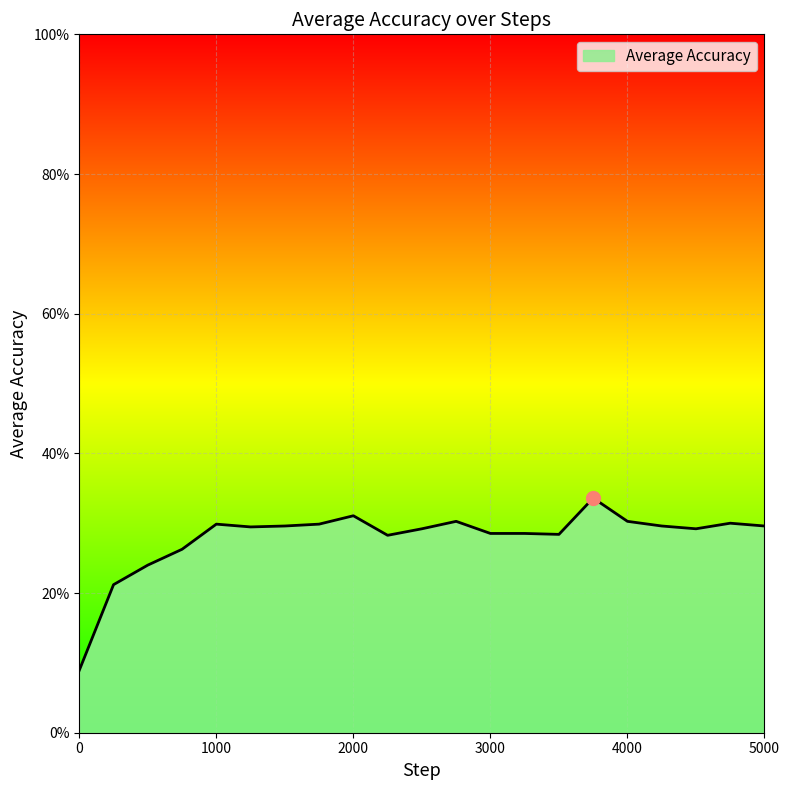

What is the difference between the maximum and minimum values?

24.7